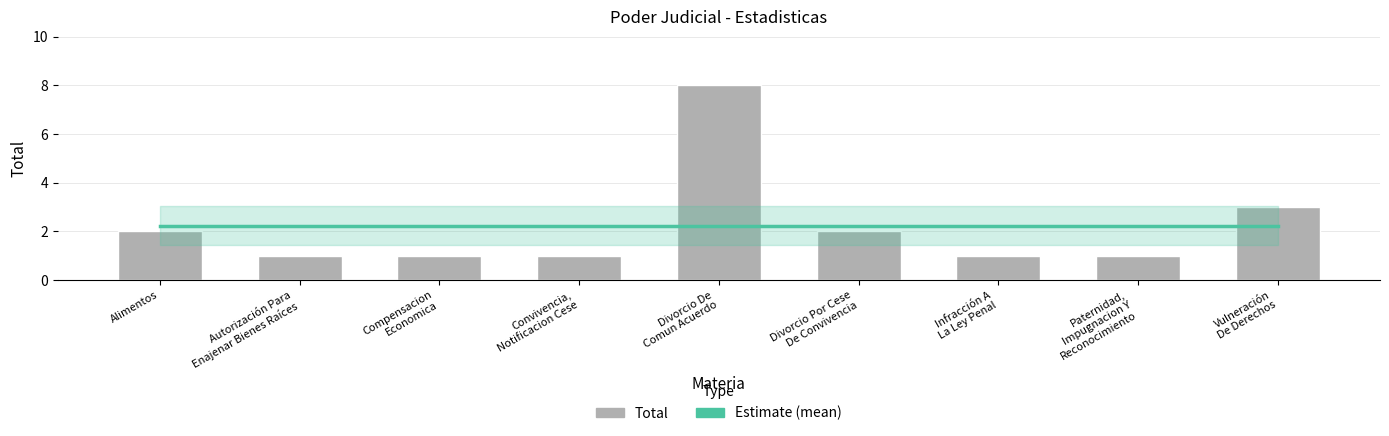

What is the value of the Total bar at the 3rd from the left?

1.0